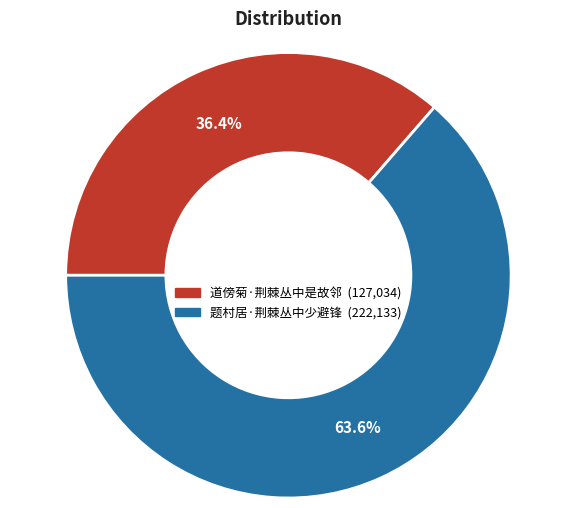

What percentage is NOT represented by 道傍菊·荆棘丛中是故邻?

63.6%